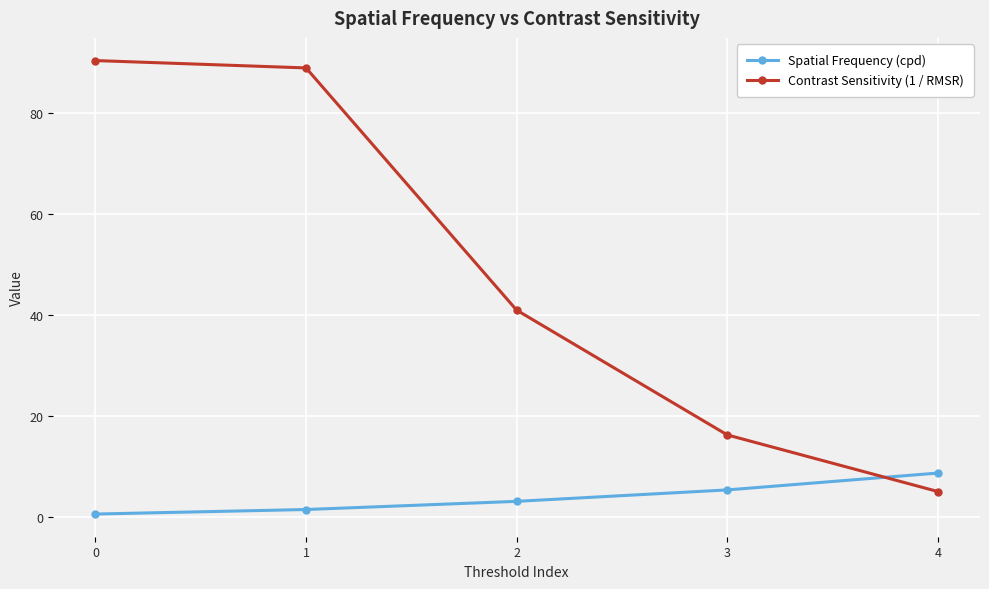

How many lines are shown in the chart?

2